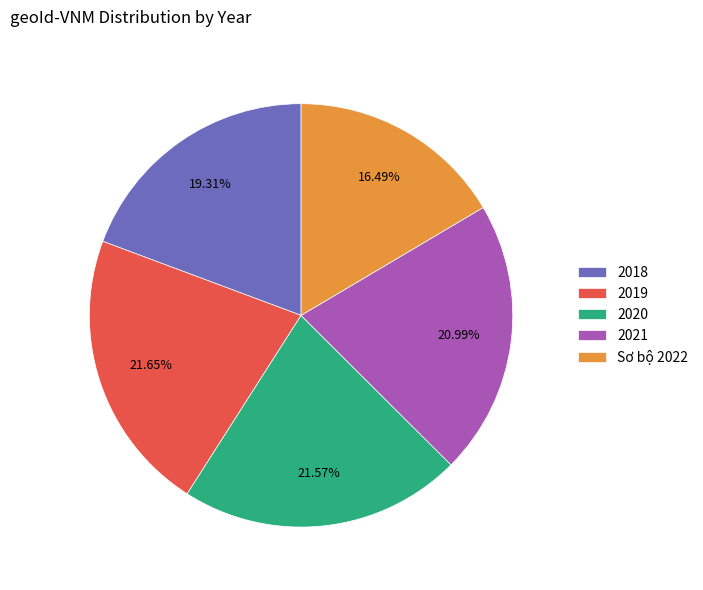

Is 2021 the majority of the pie?

No